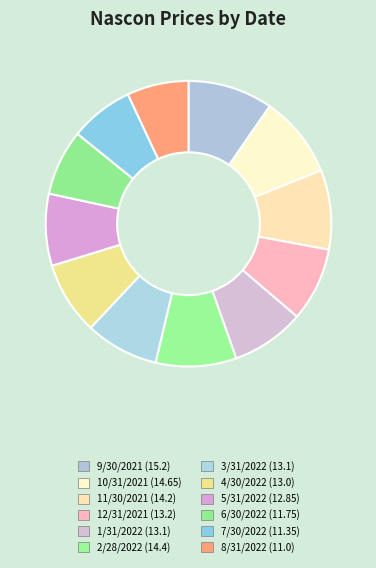

True or false: 2/28/2022 accounts for 9% of the total.

True